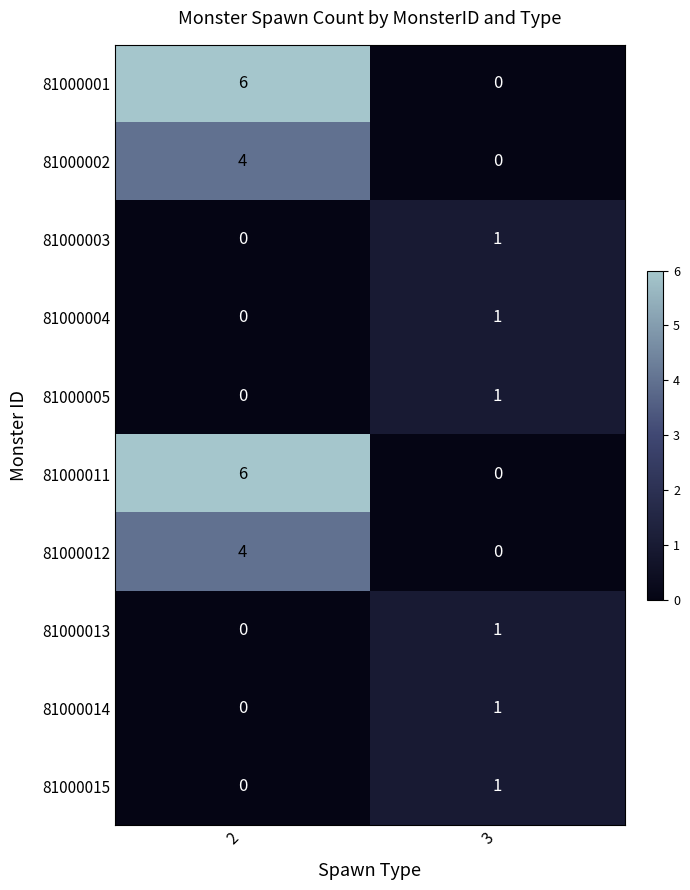

What is the total value across all series at 3?

6